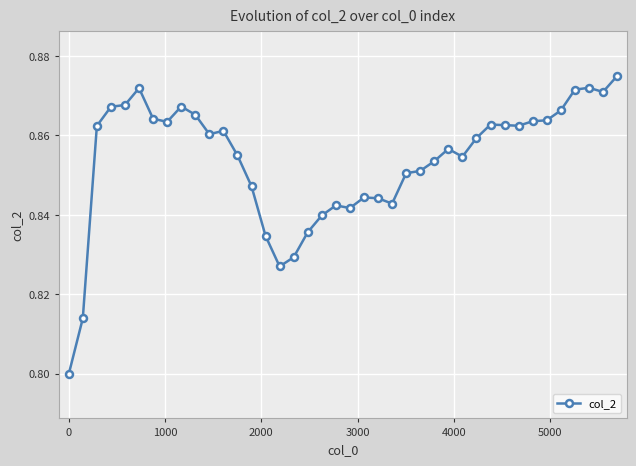

True or false: there are more than 0 points higher than both neighbors.

True